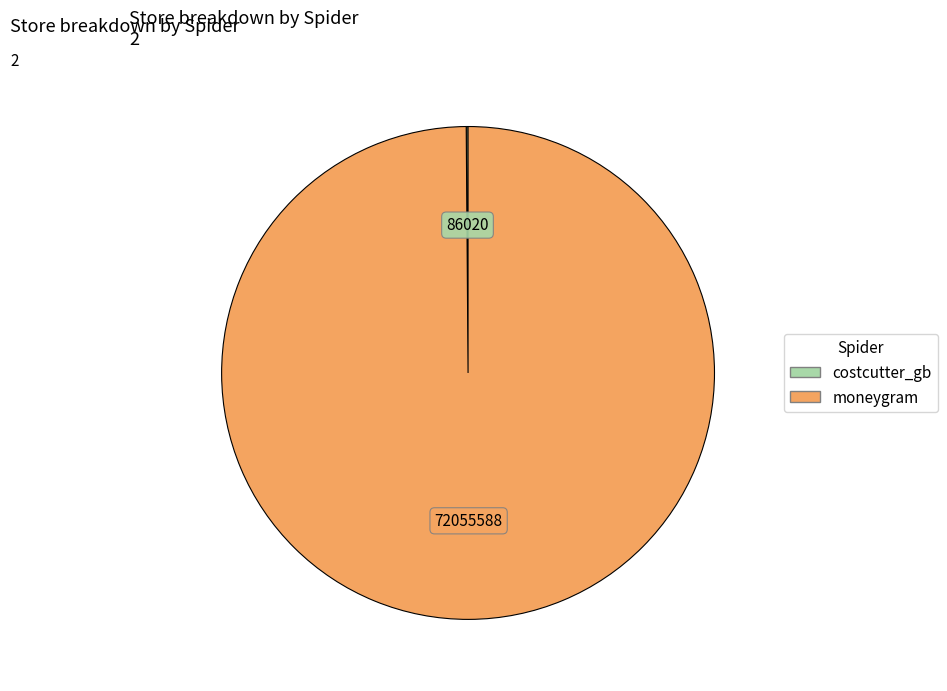

True or false: moneygram accounts for 91% of the total.

False